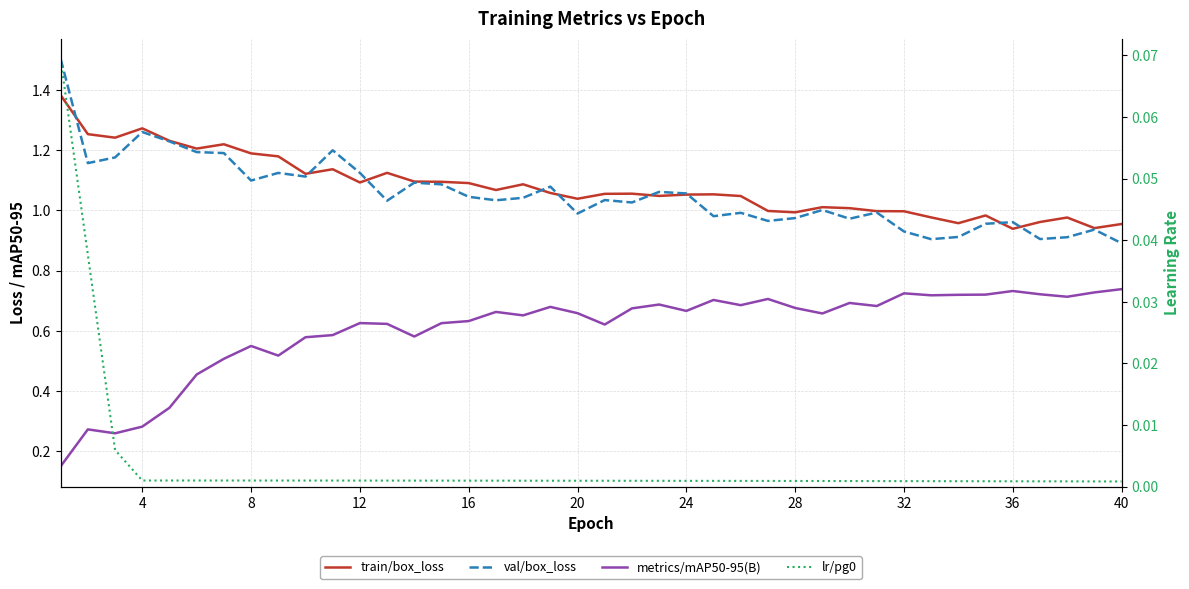

What is the average value of the val/box_loss series?

1.1